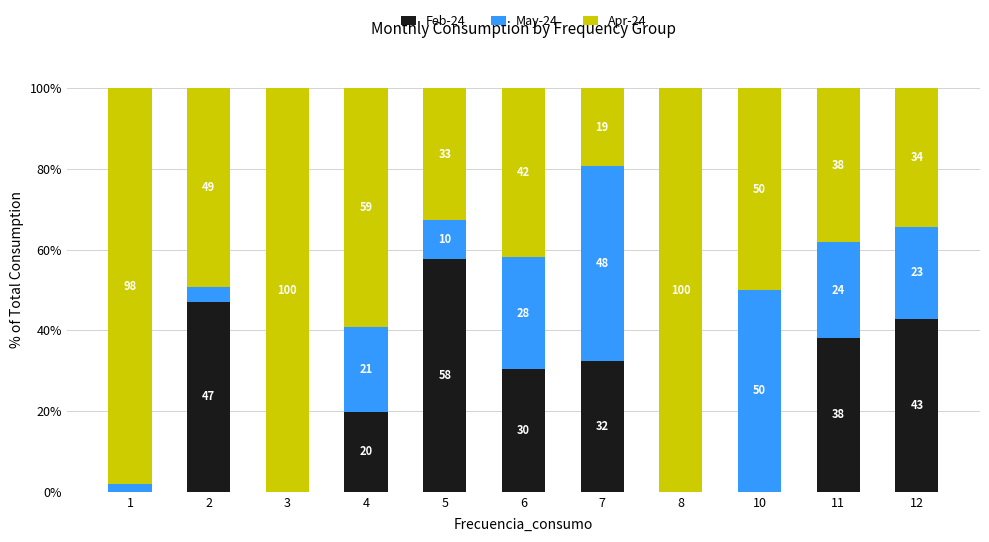

Does the chart contain stacked bars?

Yes